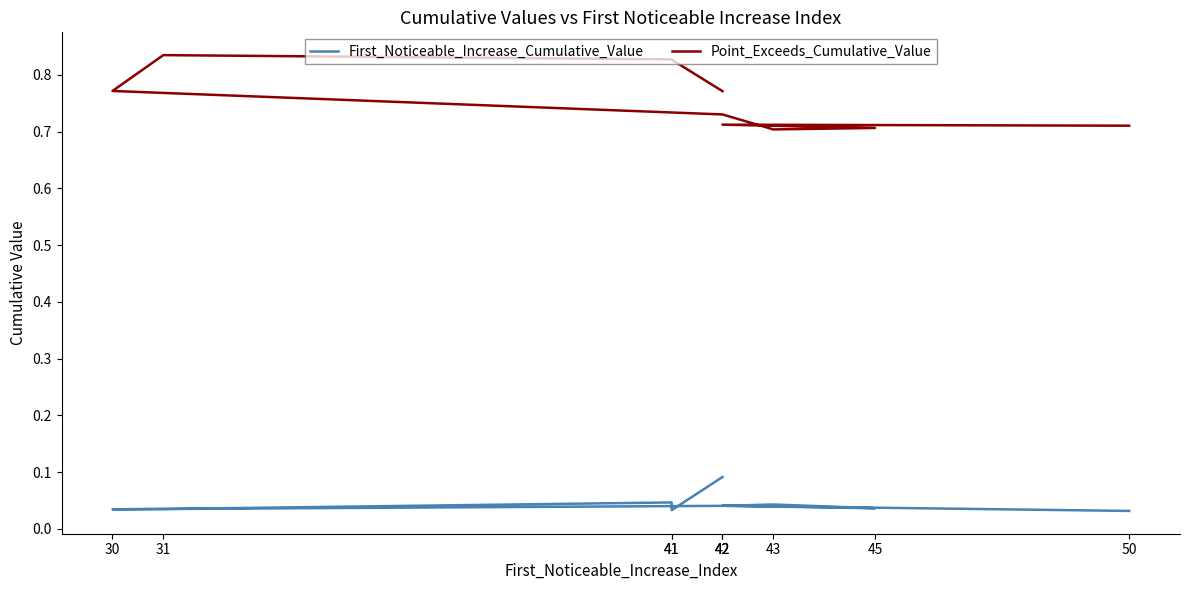

Count the Point_Exceeds_Cumulative_Value values in the range 0 to 1.

10